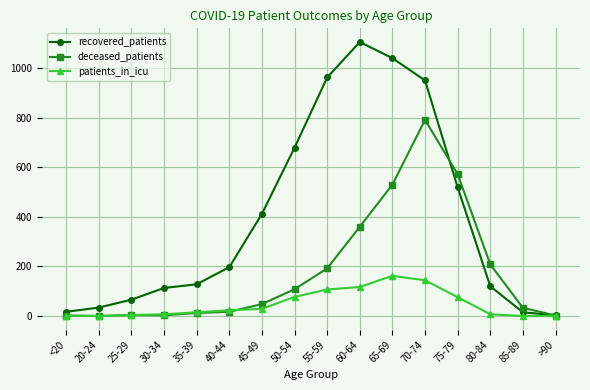

What is the label of the 12th point from the right?

35-39